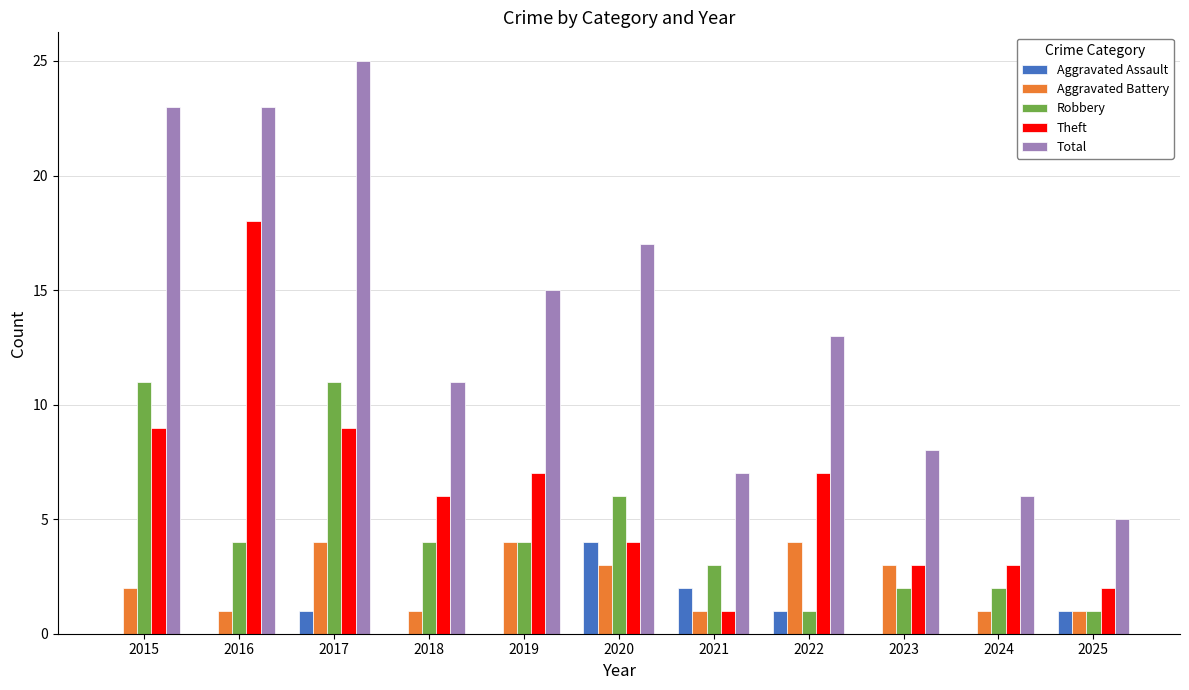

True or false: Theft has a value of 3 at 2019.

False